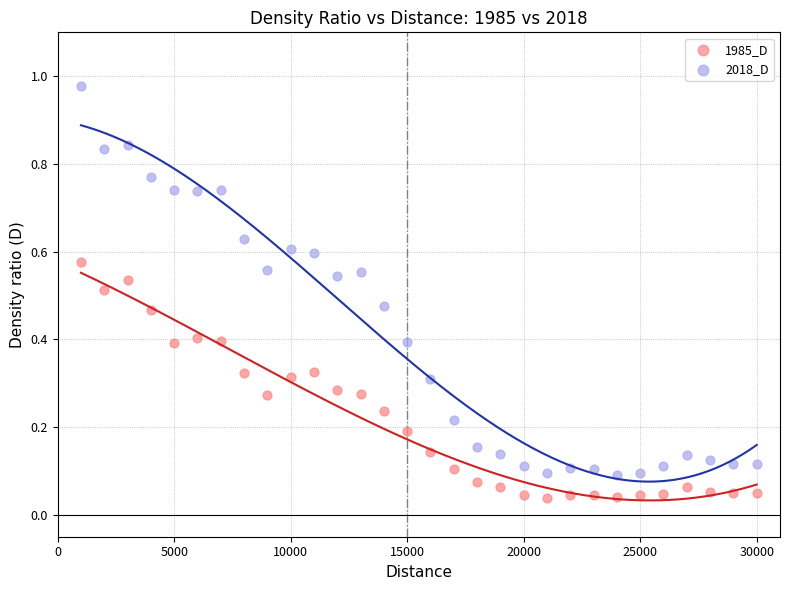

Across all data points, what is the range of Y values (max minus min)?

0.9